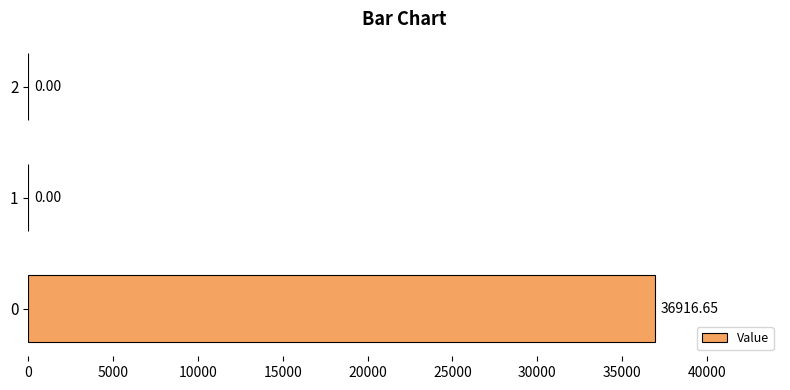

The value at 0 is 12301.8. True or false?

False